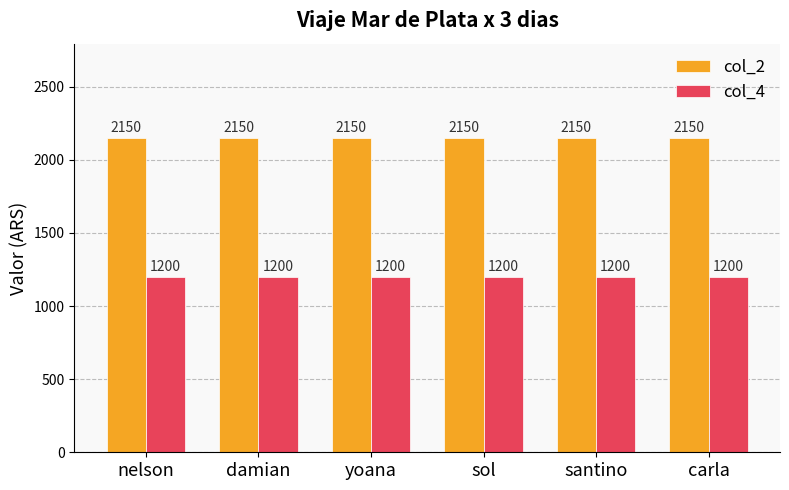

At how many categories does at least one series exceed 1912?

6